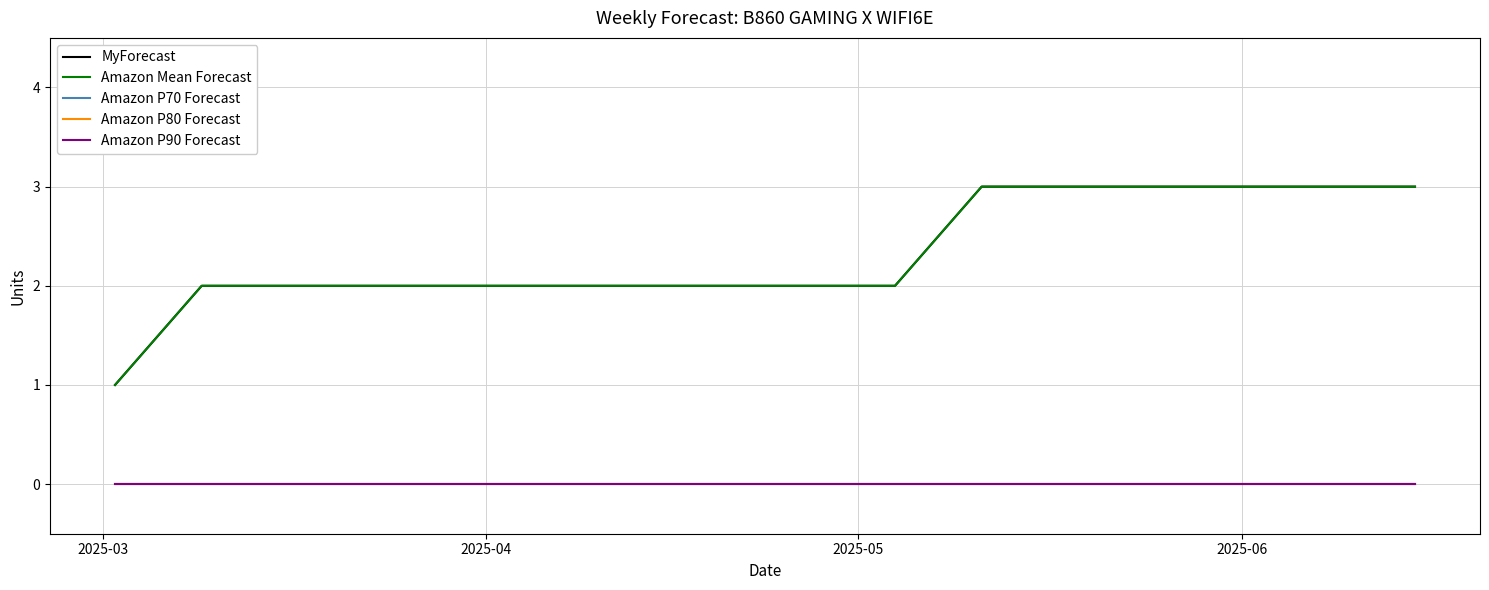

Does the chart have visible grid lines?

Yes